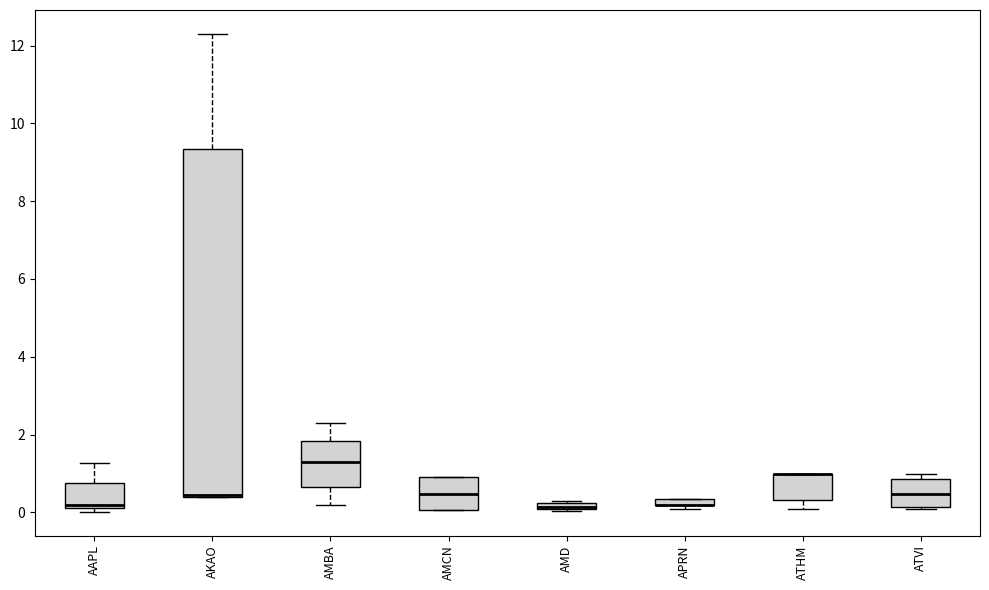

Where is the upper edge of the box for AMD on the y-axis? The values are not printed on the chart, so give them approximately, as read against the axis.

0.2